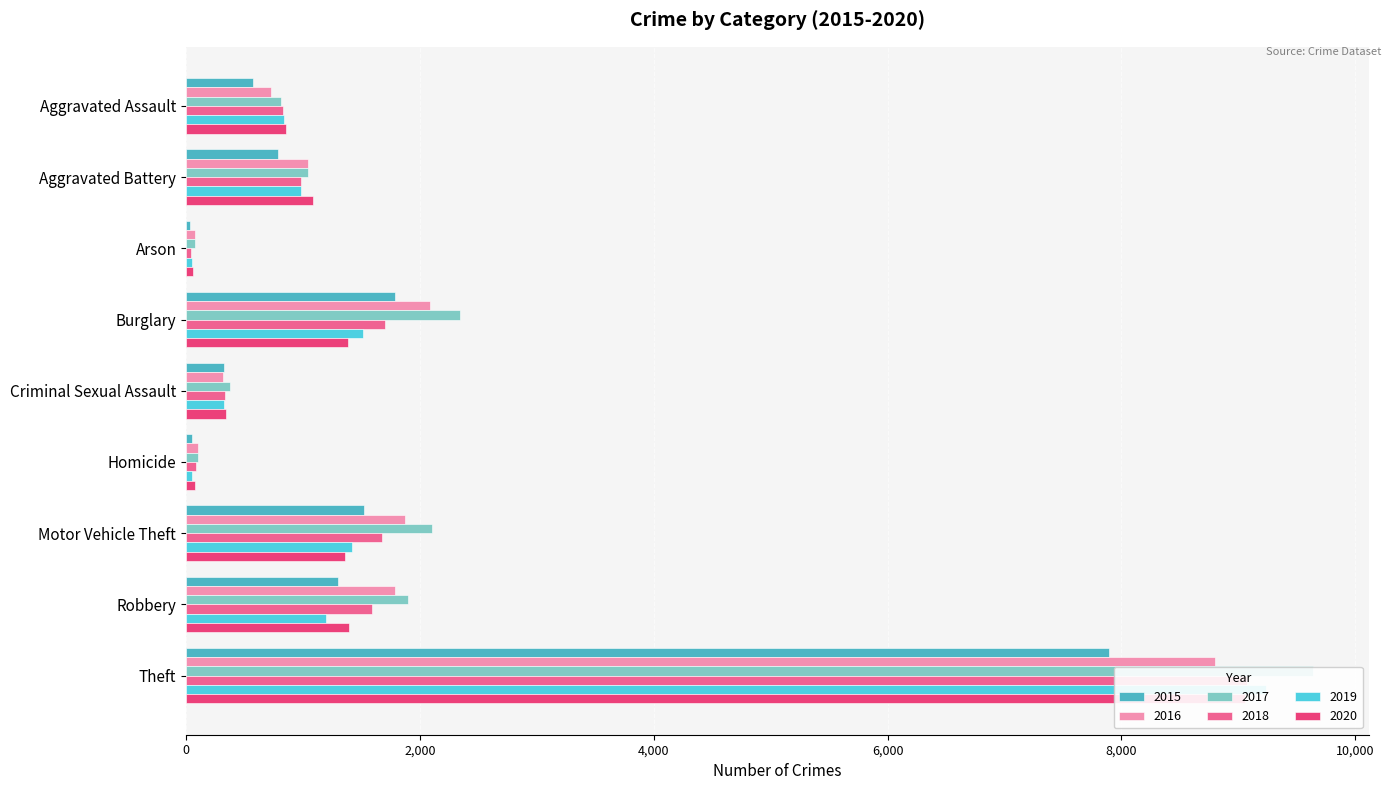

Is it true that 2015 equals 327 at Criminal Sexual Assault?

True